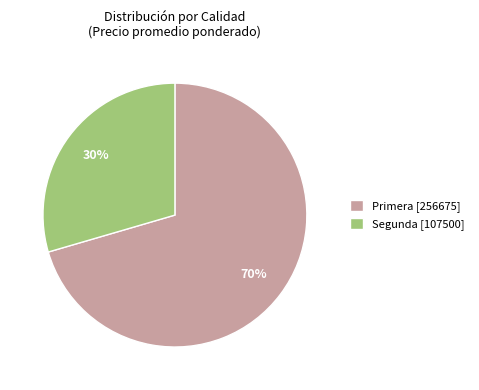

What percentage is the Primera [256675] slice, to the nearest percent?

70%